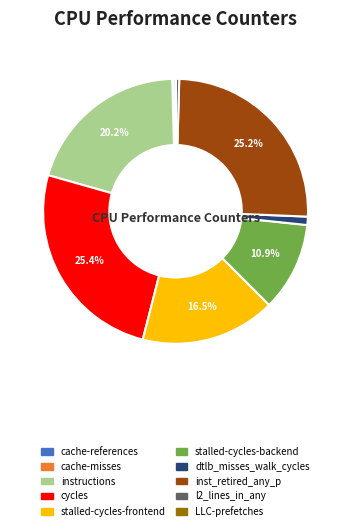

Is there any slice that represents more than half of the pie?

No